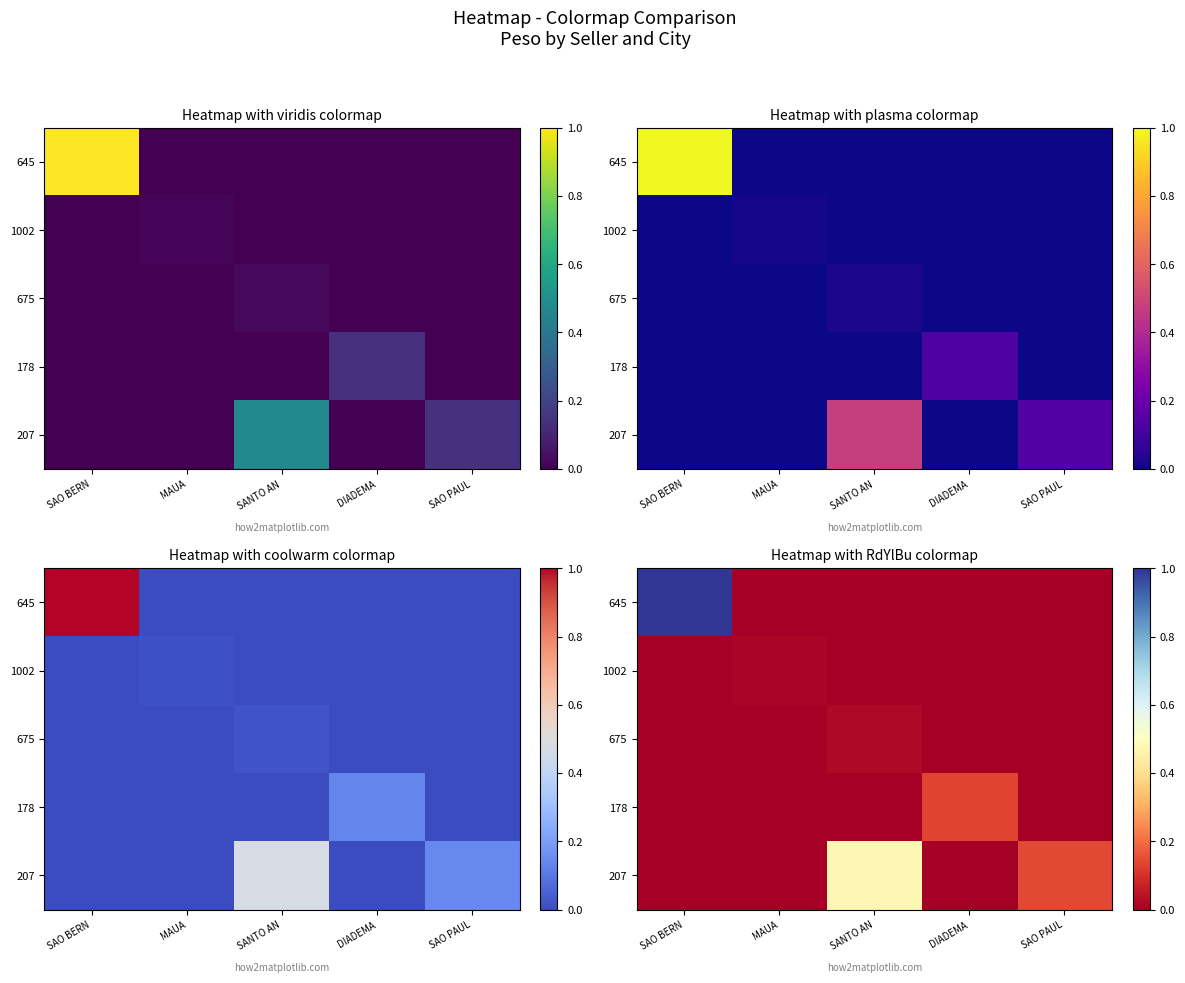

Rank the categories by 1002 value from highest to lowest.

MAUA, SAO BERN, SANTO AN, DIADEMA, SAO PAUL